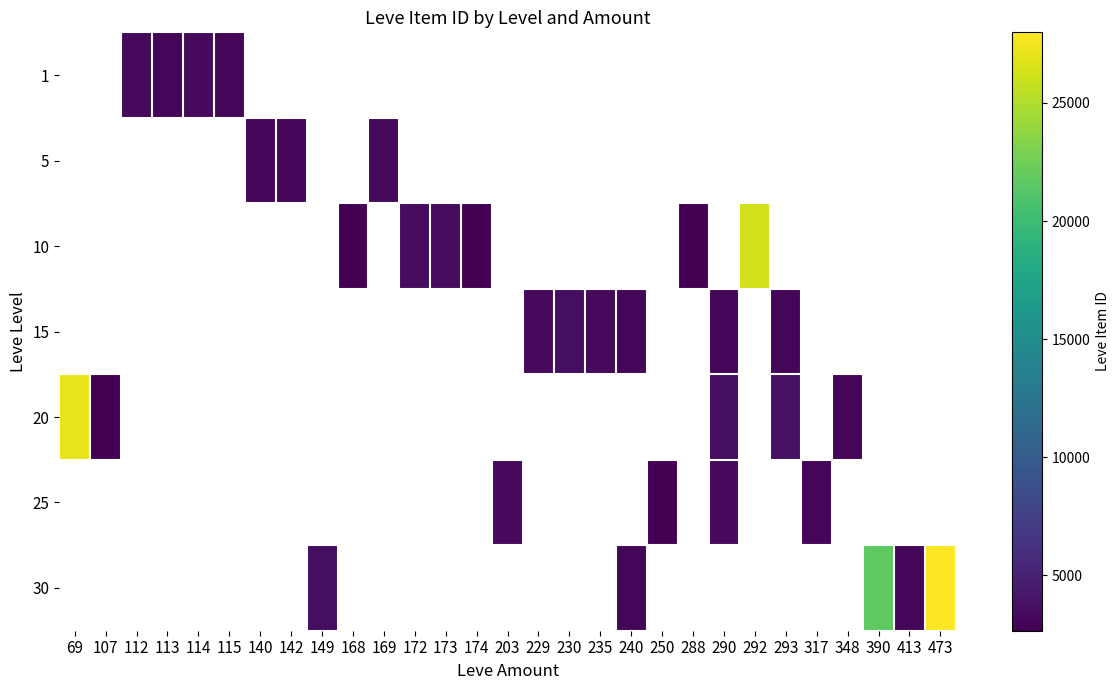

How many distinct data groups are displayed?

7